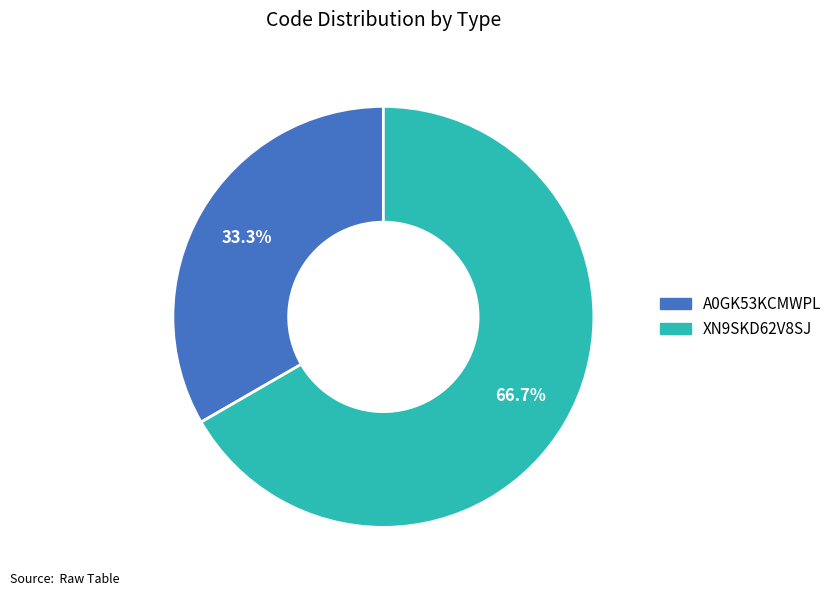

To the nearest percent, what percentage of the pie is XN9SKD62V8SJ?

67%